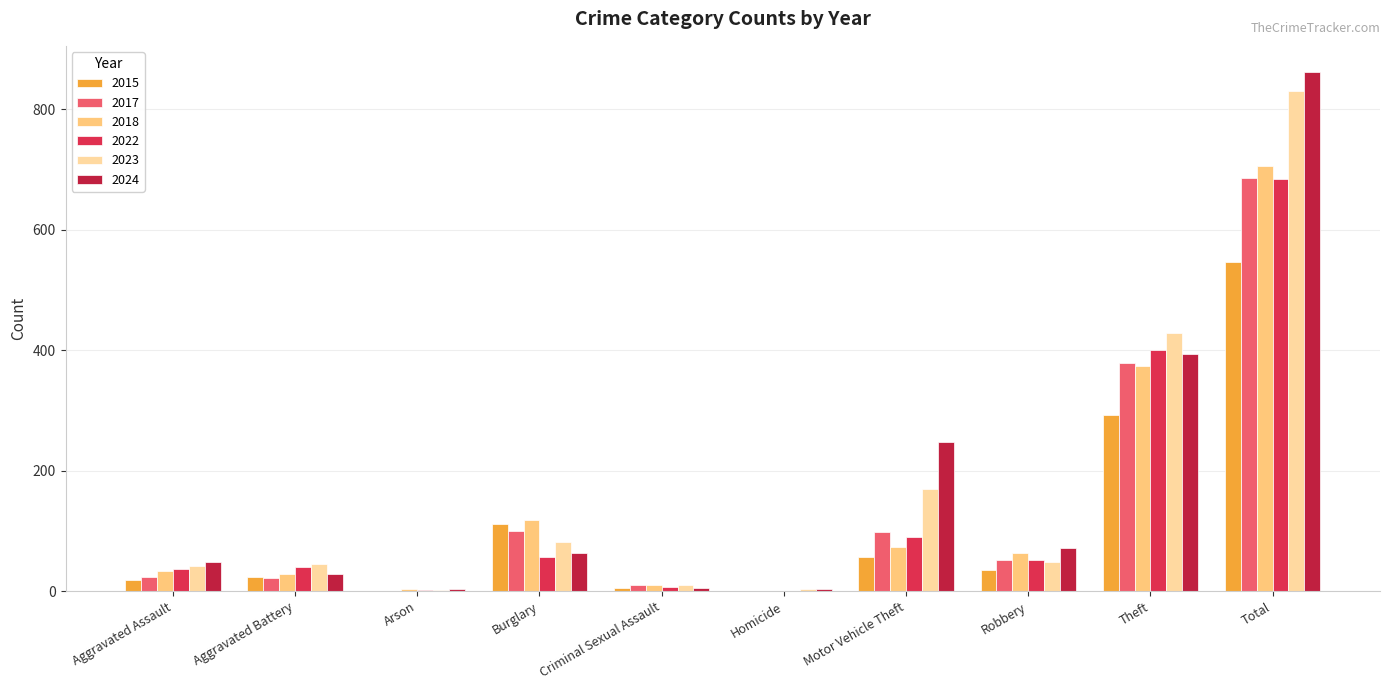

At which label is 2024 closest to 432?

Theft